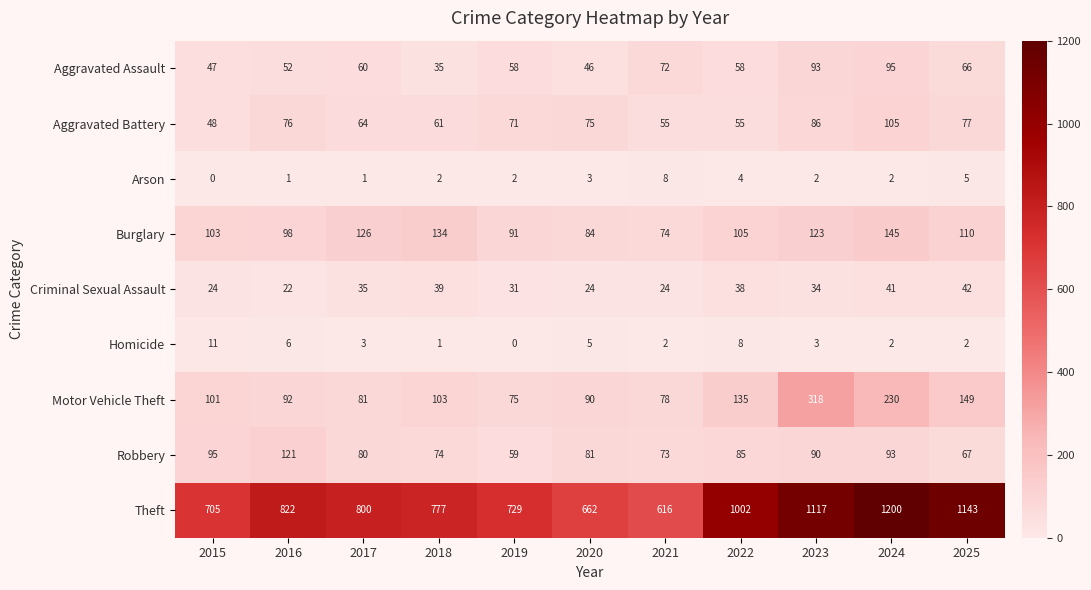

Which series has the largest range (max minus min)?

Theft